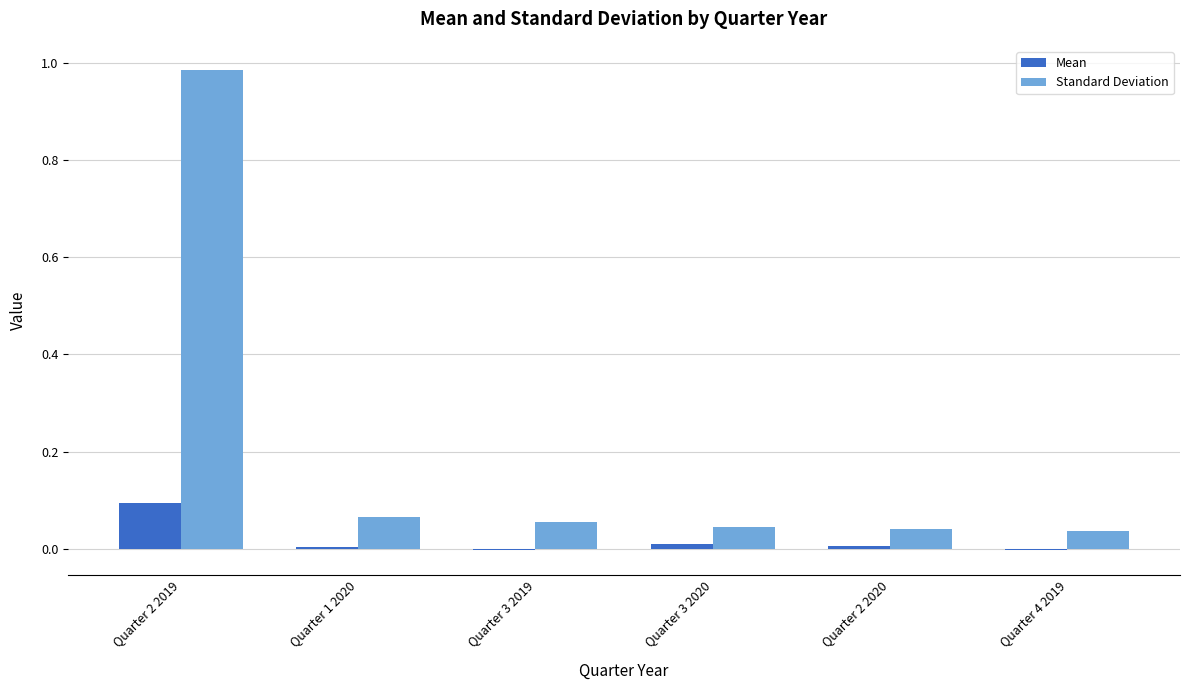

Count the number of data series in this chart.

2